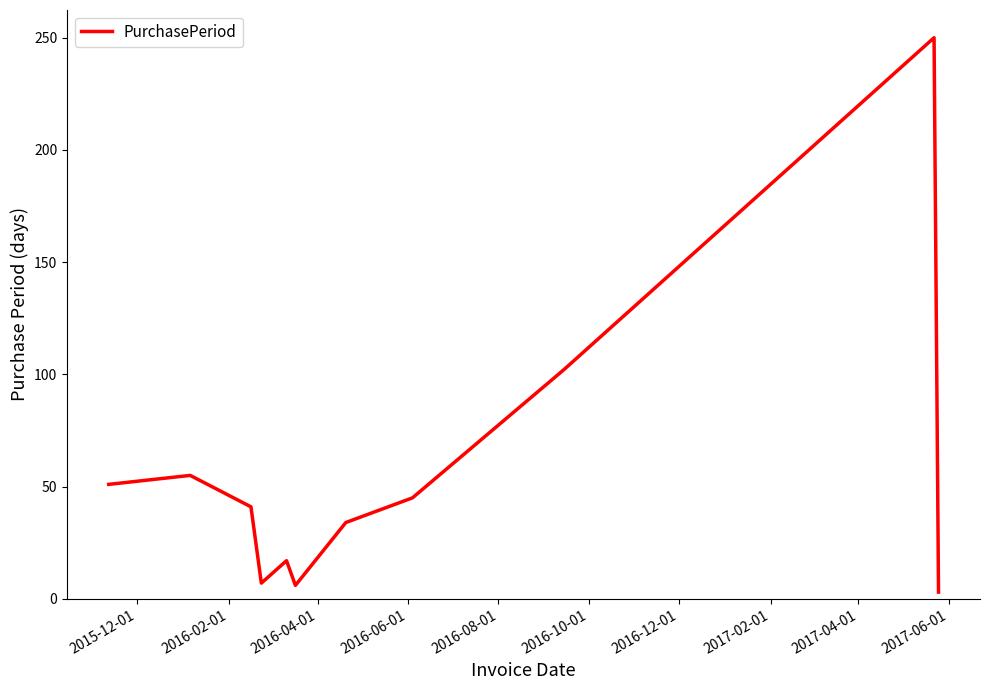

What is the difference between the maximum and minimum values?

247